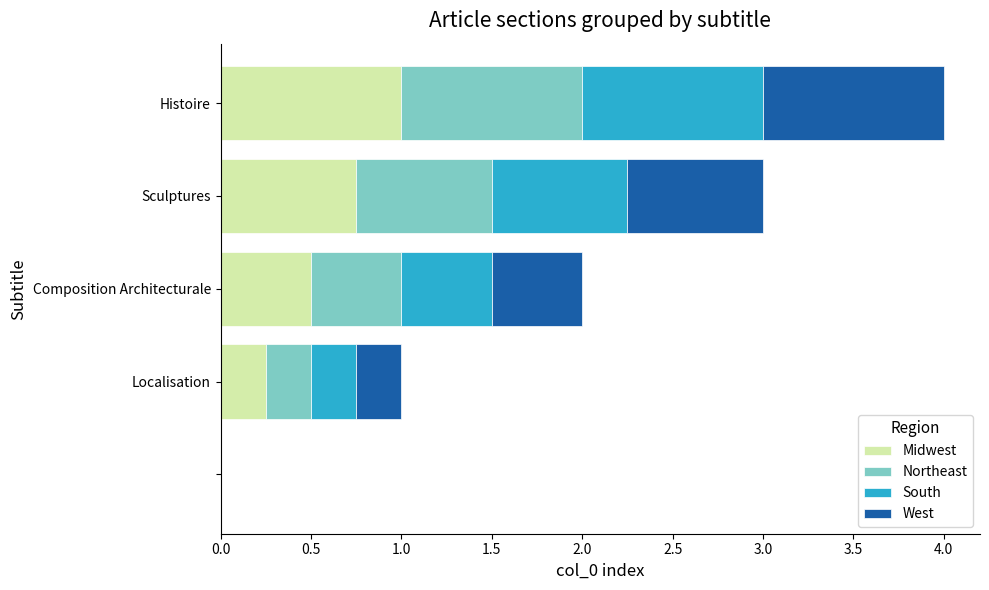

Which series has the largest range (max minus min)?

Midwest